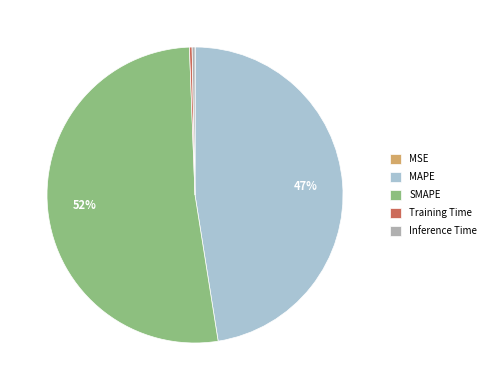

Is there a majority slice in this chart?

Yes